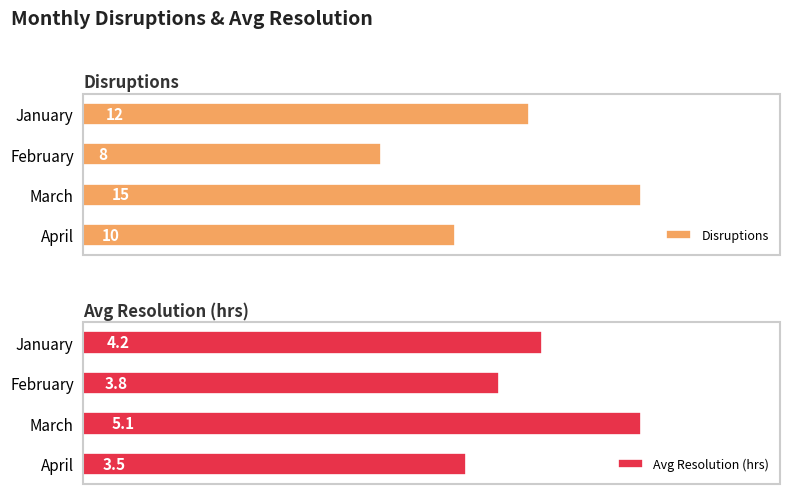

Which category has the highest value in the Avg Resolution (hrs) series?

March